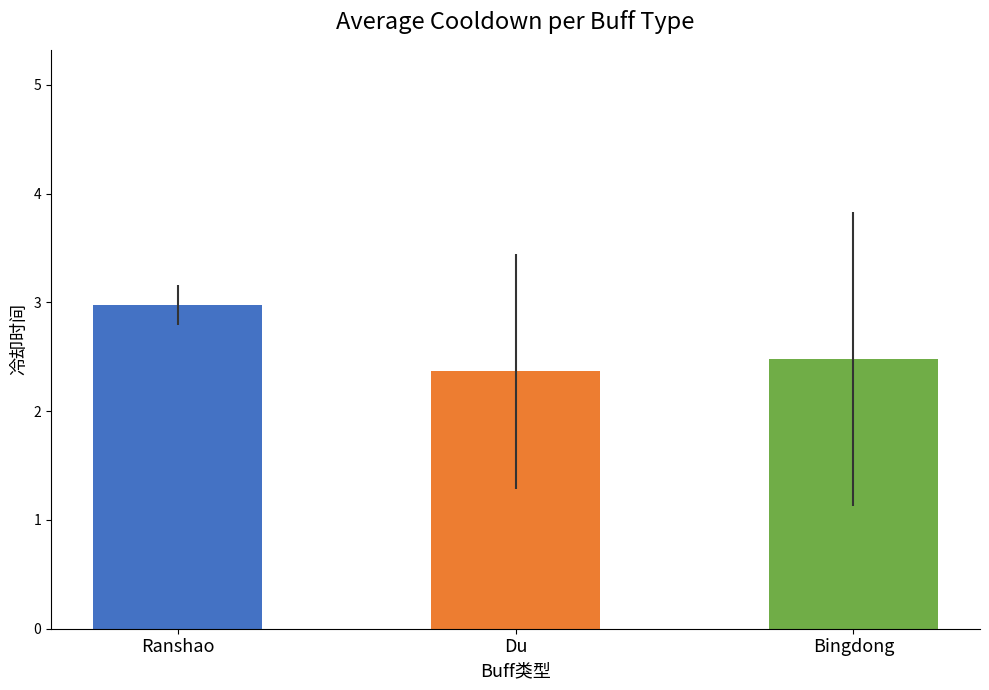

How many distinct data groups are displayed?

1